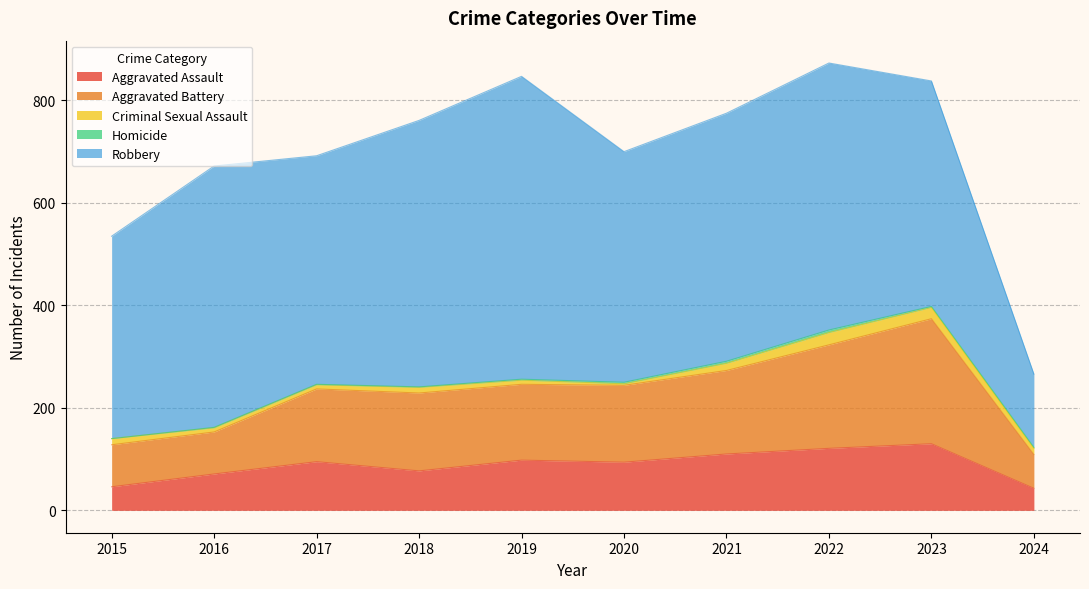

The value of Robbery at 2016 is 900. True or false?

False